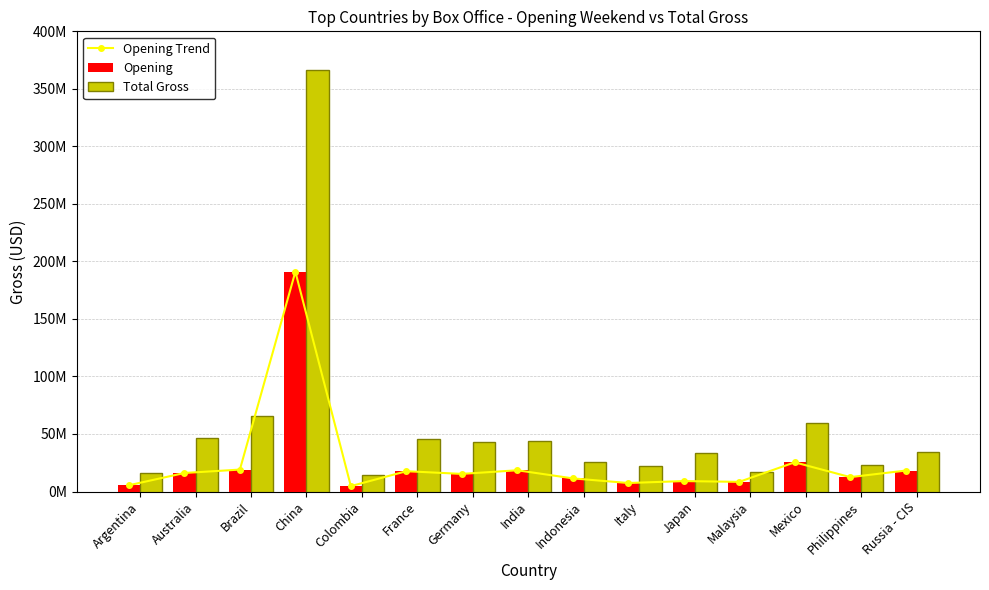

Reading left to right, list all the values displayed in this chart.

Opening Trend: Argentina=5437240	Australia=16101807	Brazil=19062450	China=191034859	Colombia=4682630	France=17645304	Germany=15301422	India=18464603	Indonesia=11414539	Italy=7384164	Japan=9075979	Malaysia=8387335	Mexico=25382566	Philippines=12500128	Russia - CIS=18193251
Opening: Argentina=5437240	Australia=16101807	Brazil=19062450	China=191034859	Colombia=4682630	France=17645304	Germany=15301422	India=18464603	Indonesia=11414539	Italy=7384164	Japan=9075979	Malaysia=8387335	Mexico=25382566	Philippines=12500128	Russia - CIS=18193251
Total Gross: Argentina=16288553	Australia=46352246	Brazil=65822418	China=366249504	Colombia=14523051	France=45270964	Germany=43399760	India=43594456	Indonesia=25288929	Italy=21966660	Japan=33572499	Malaysia=17301836	Mexico=59865090	Philippines=23292202	Russia - CIS=34401293